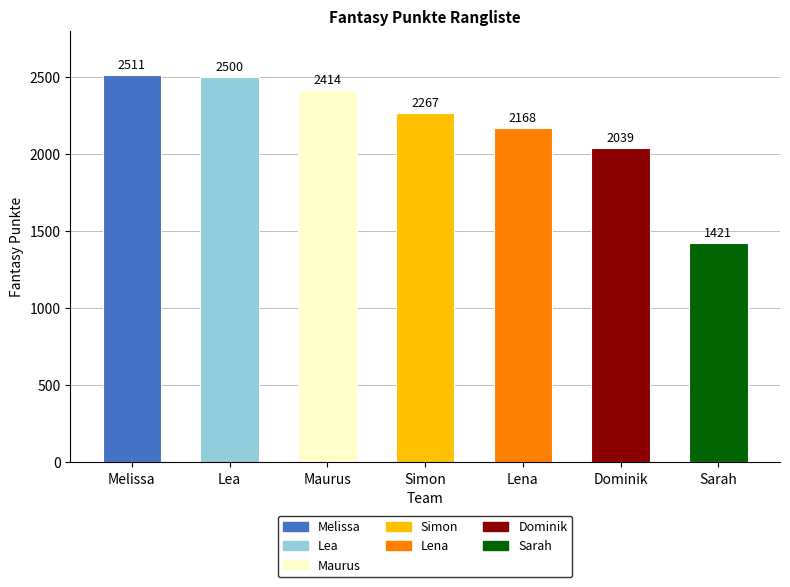

Reading right to left, extract all data points from this chart.

Sarah=1421	Dominik=2039	Lena=2168	Simon=2267	Maurus=2414	Lea=2500	Melissa=2511